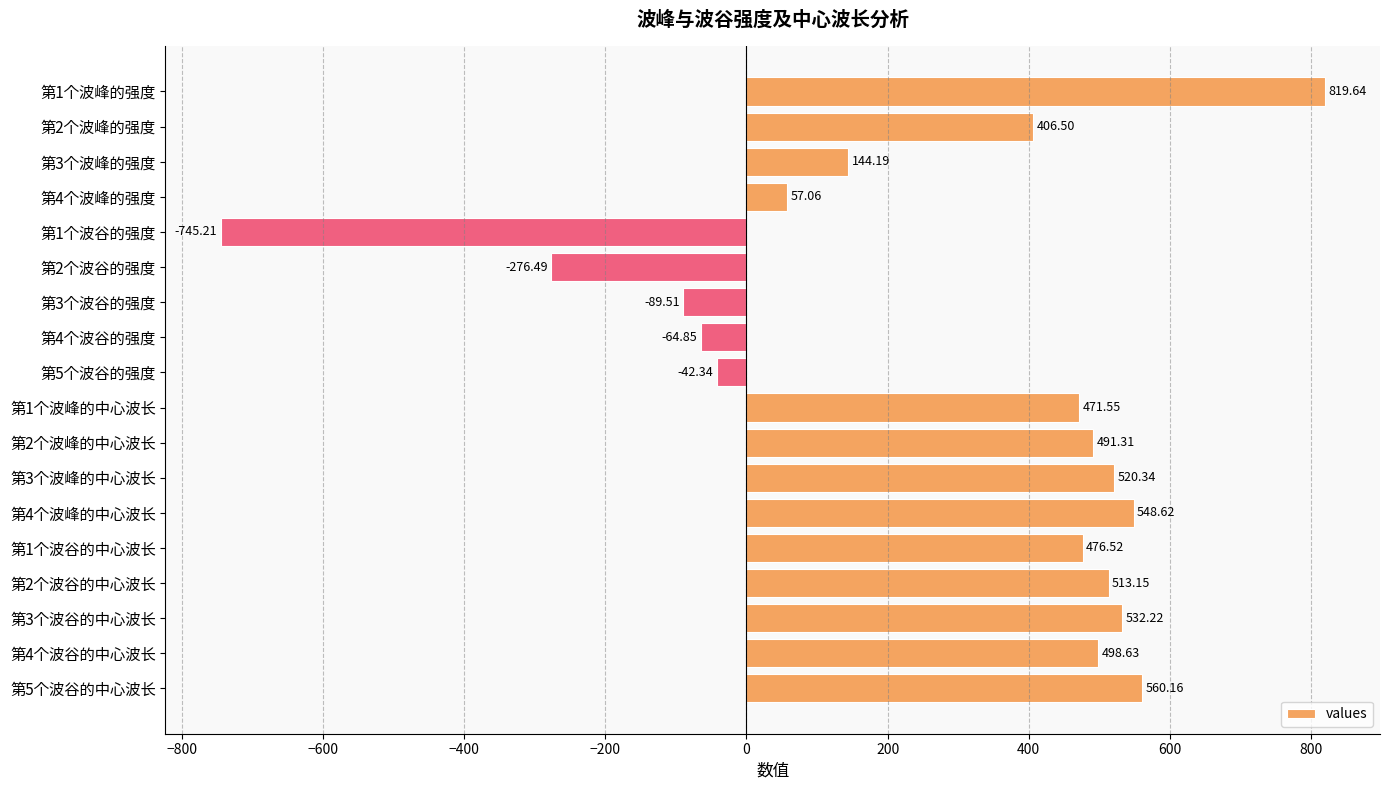

Rank the categories by value from highest to lowest.

第1个波峰的强度, 第5个波谷的中心波长, 第4个波峰的中心波长, 第3个波谷的中心波长, 第3个波峰的中心波长, 第2个波谷的中心波长, 第4个波谷的中心波长, 第2个波峰的中心波长, 第1个波谷的中心波长, 第1个波峰的中心波长, 第2个波峰的强度, 第3个波峰的强度, 第4个波峰的强度, 第5个波谷的强度, 第4个波谷的强度, 第3个波谷的强度, 第2个波谷的强度, 第1个波谷的强度